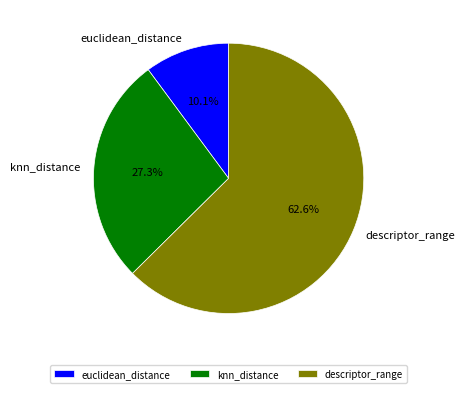

True or false: descriptor_range accounts for 63% of the total.

True